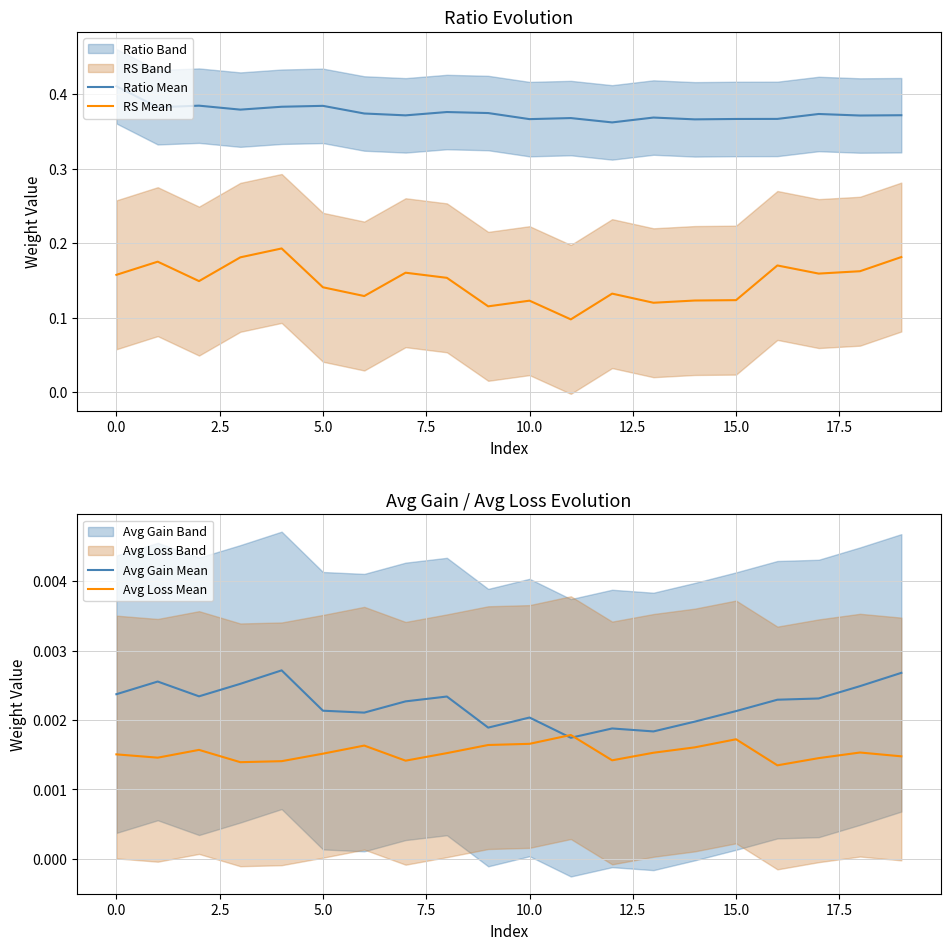

What position from the left is 19?

20